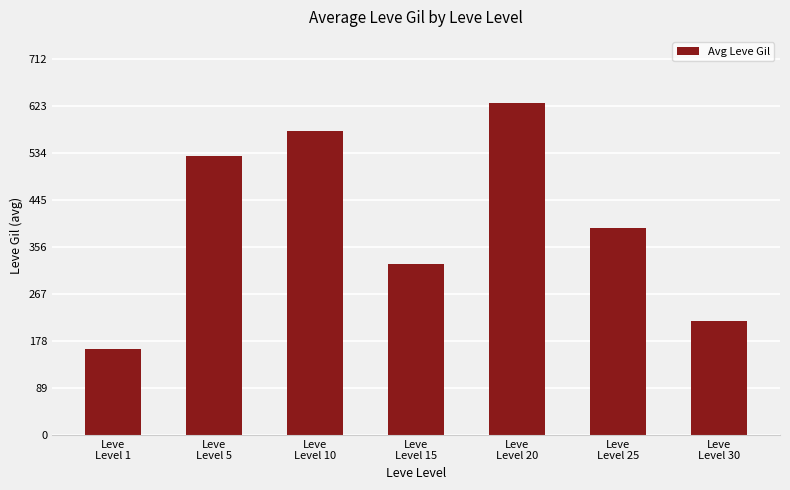

What is the label of the 6th bar from the left?

Leve
Level 25